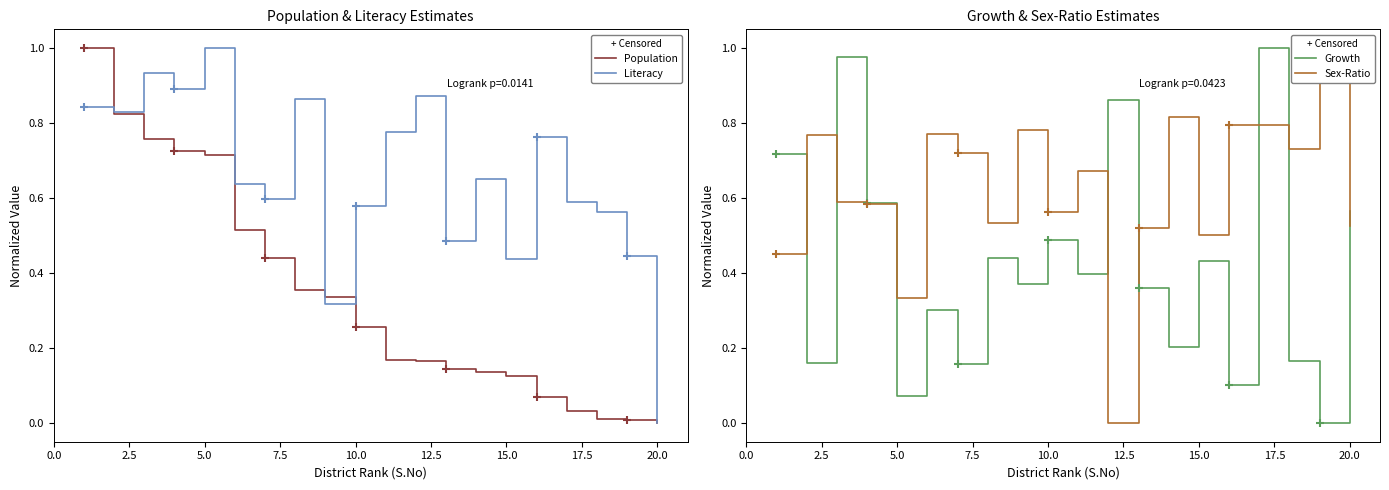

Which series reaches the maximum Y coordinate?

Population